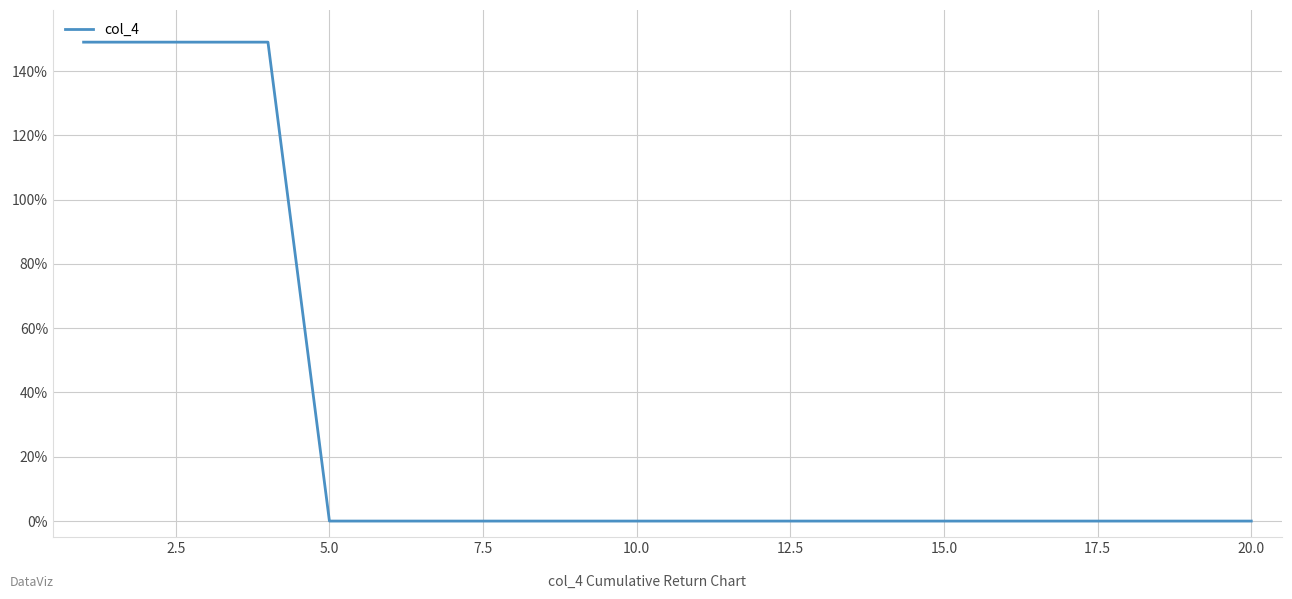

Does the chart have visible grid lines?

Yes